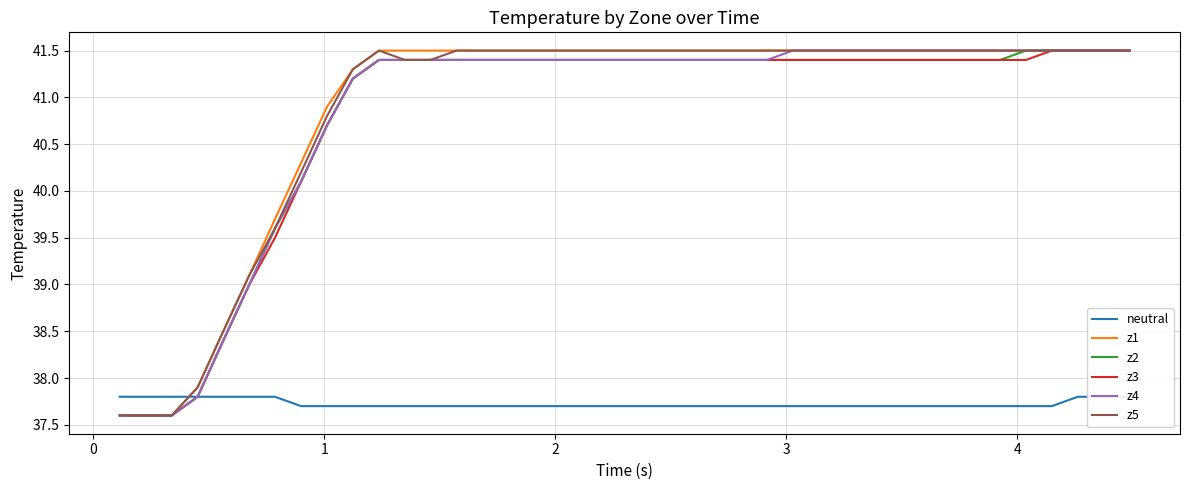

What is the maximum value for z4?

41.5